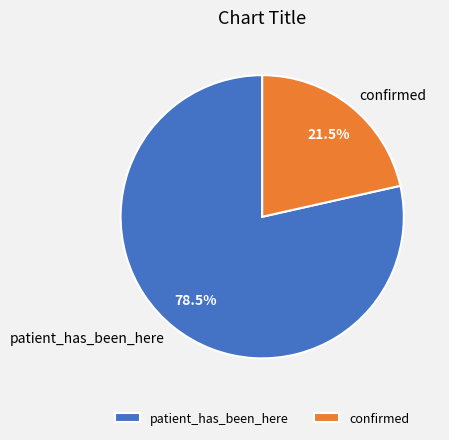

Which has a higher value, confirmed or patient_has_been_here?

patient_has_been_here